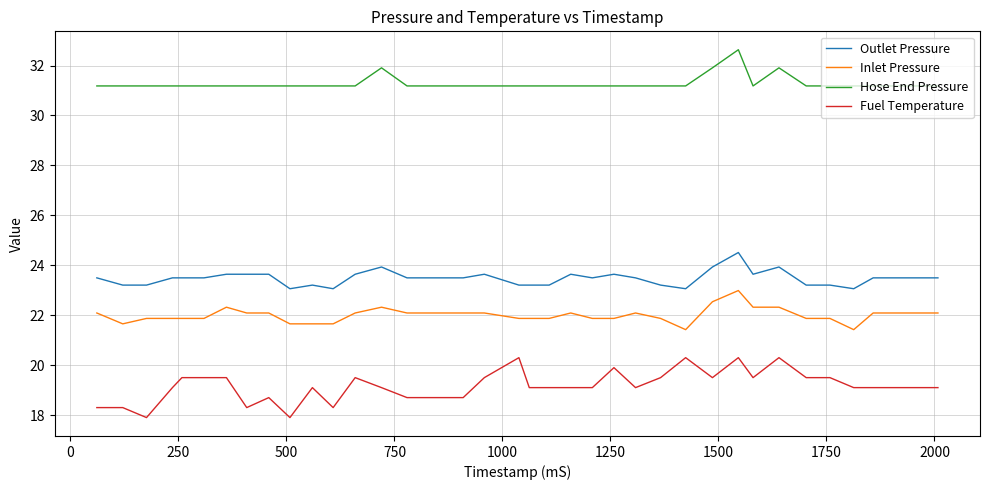

What is the maximum value for Inlet Pressure?

23.0